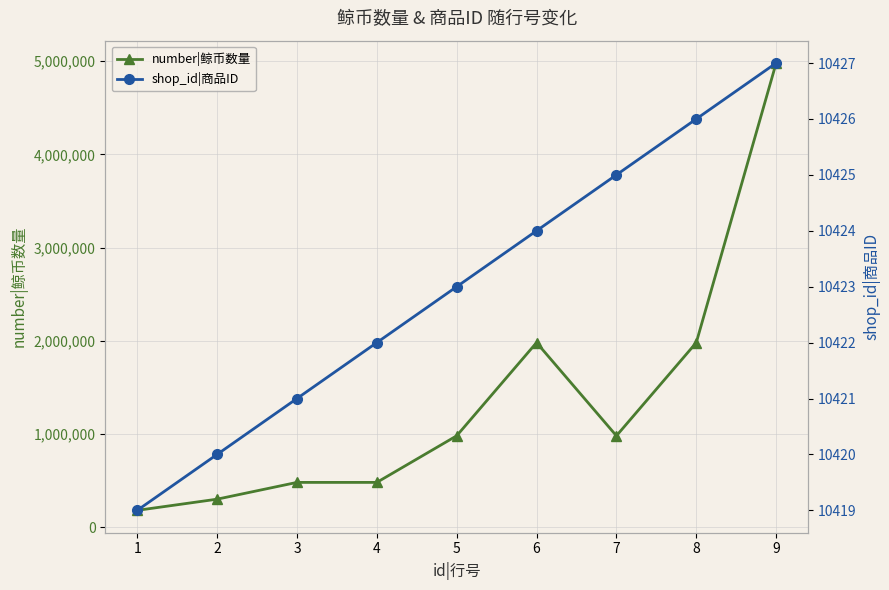

True or false: shop_id|商品ID and number|鲸币数量 intersect in this chart.

False